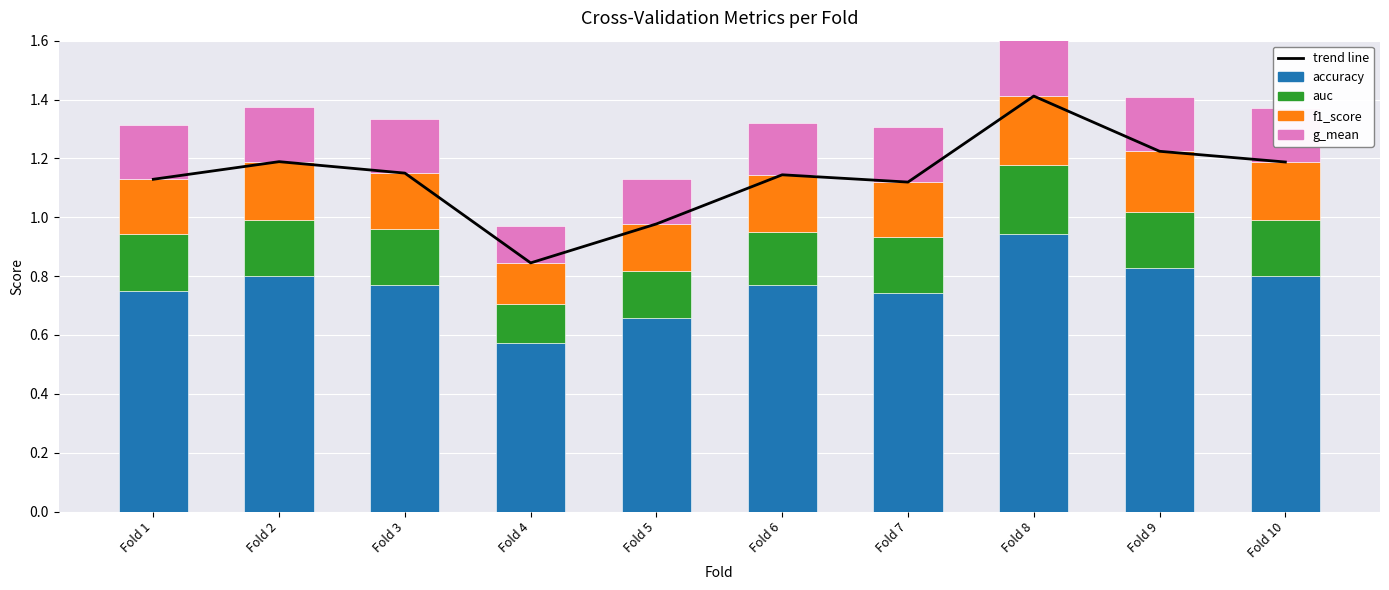

What is the total value across all series at Fold 7?

2.4